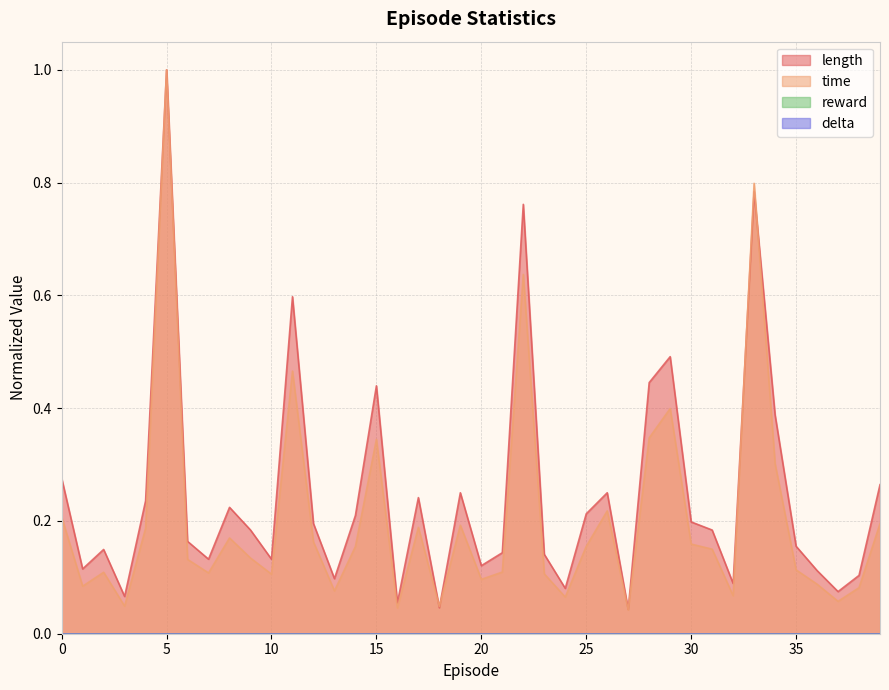

List the labels in order of time value, largest first.

5, 33, 22, 11, 29, 28, 15, 34, 26, 0, 39, 19, 17, 4, 8, 12, 30, 25, 14, 31, 9, 6, 35, 21, 2, 7, 23, 10, 20, 36, 1, 38, 13, 32, 24, 37, 3, 18, 16, 27